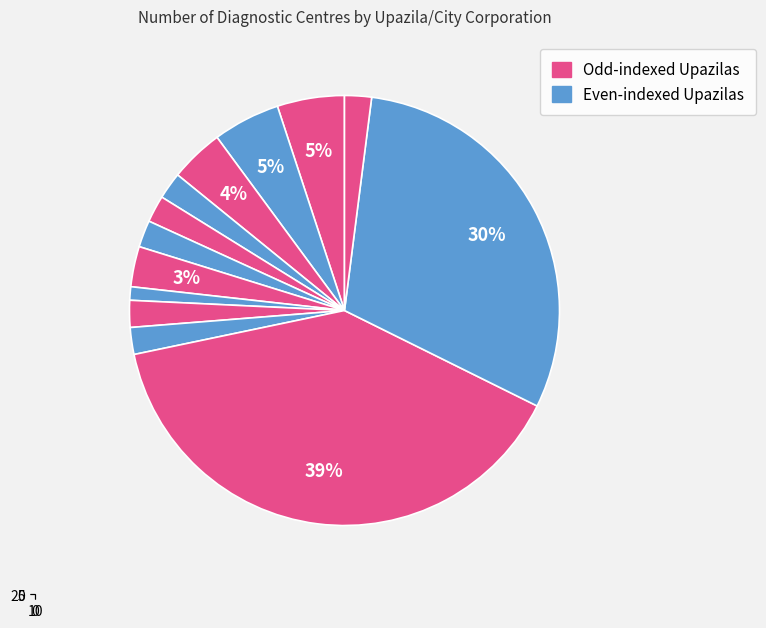

True or false: 9 accounts for 2% of the total.

True